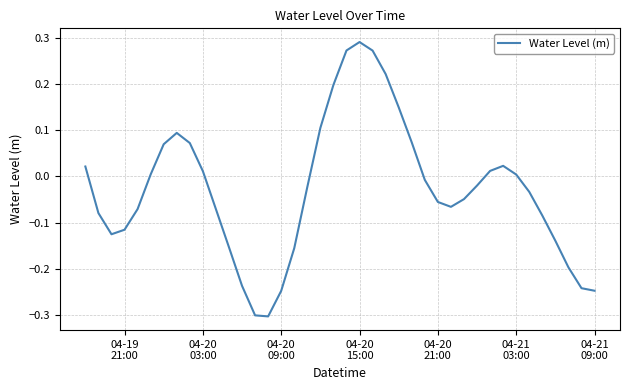

What is the smallest value displayed?

-0.3